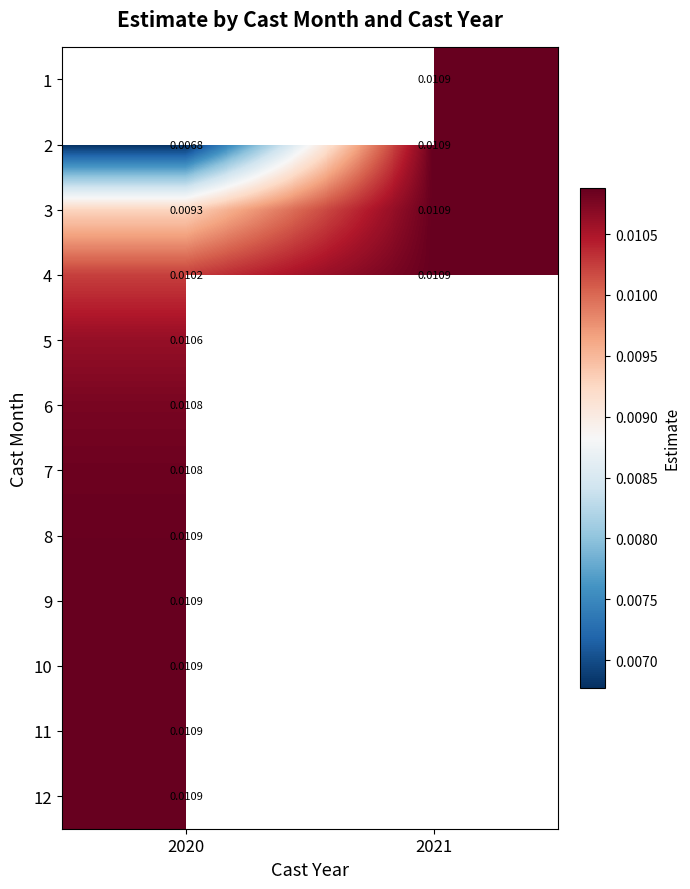

At which label does 6 reach its minimum?

2020